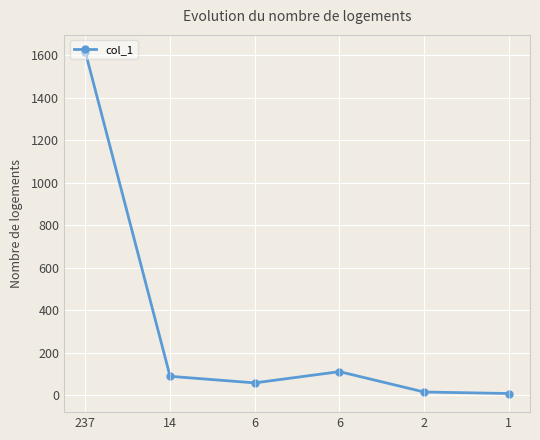

List the labels in order of value, smallest first.

1, 2, 6, 14, 6, 237